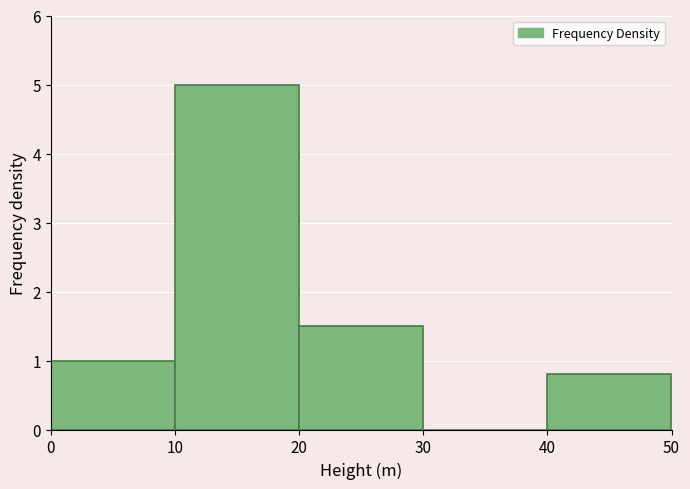

Reading left to right, transcribe this chart: for each bar, give the range it covers on the x-axis and its height. The values are not printed on the chart, so give them approximately, as read against the axis.

0 to 10: 1.0
10 to 20: 5.0
20 to 30: 1.5
30 to 40: 0
40 to 50: 0.8